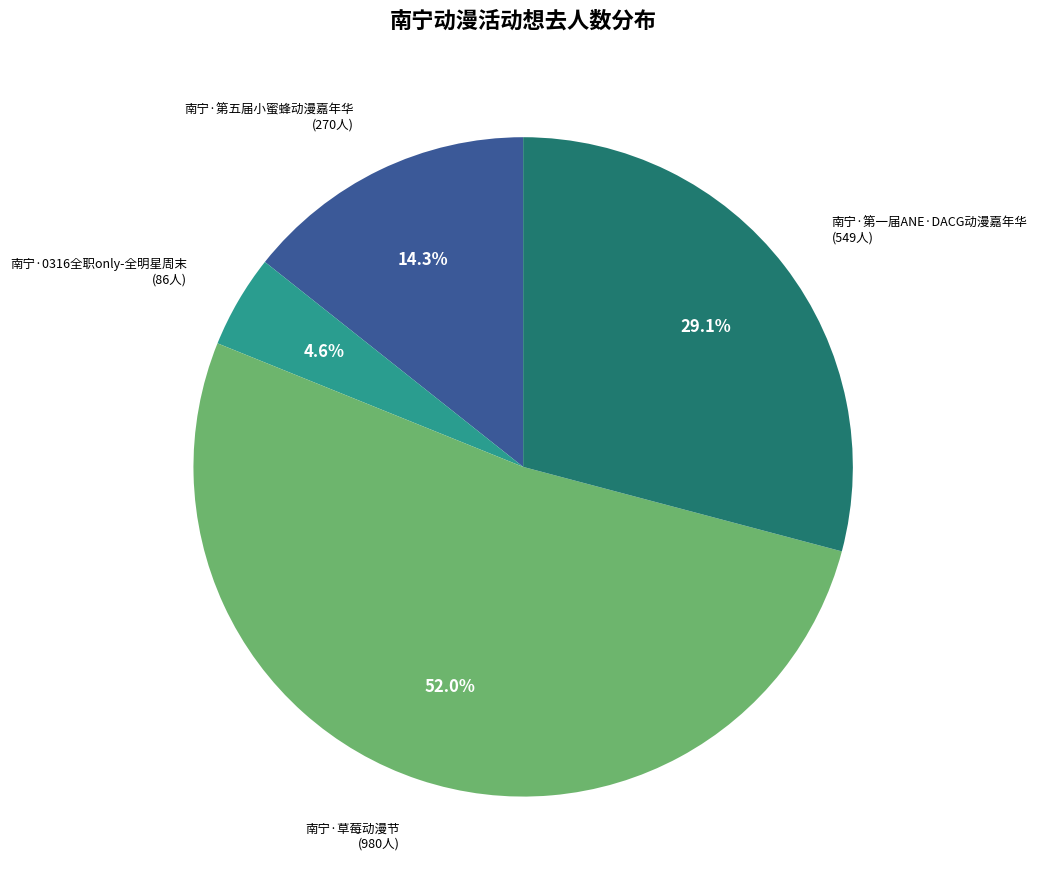

Count the number of slices in the pie.

4